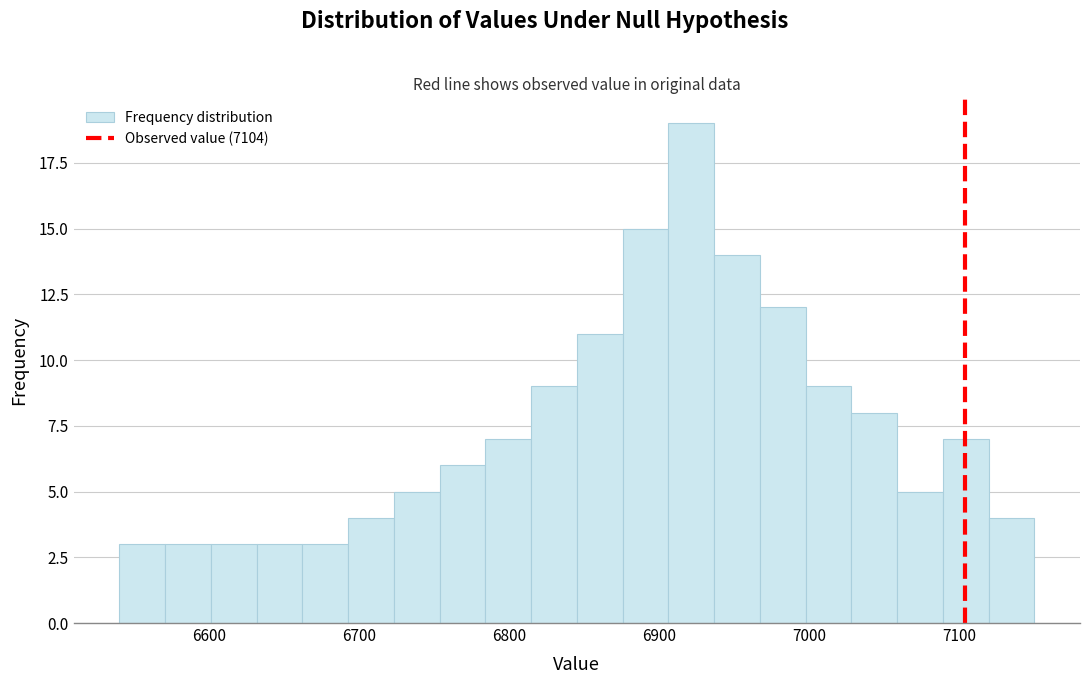

Around what value on the x-axis is the tallest bar? Give the approximate position of its centre, as read against the axis.

6920